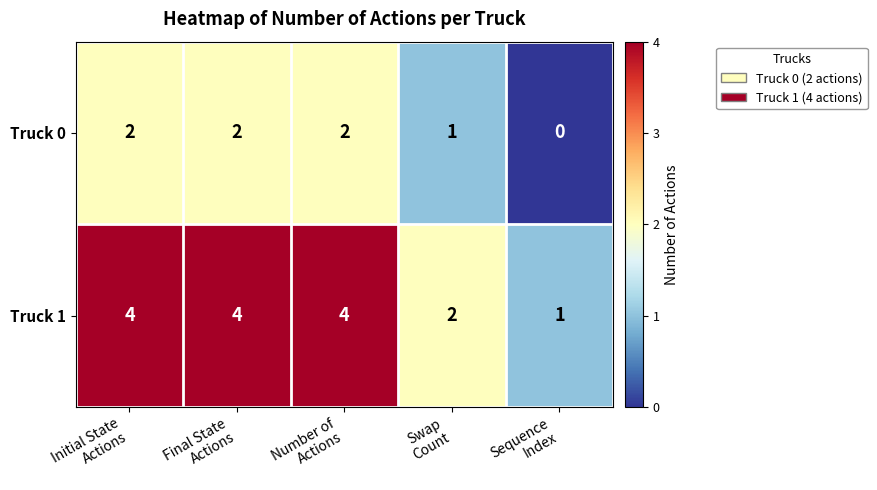

Between Initial State
Actions and Swap
Count, which series saw the biggest shift?

Truck 1